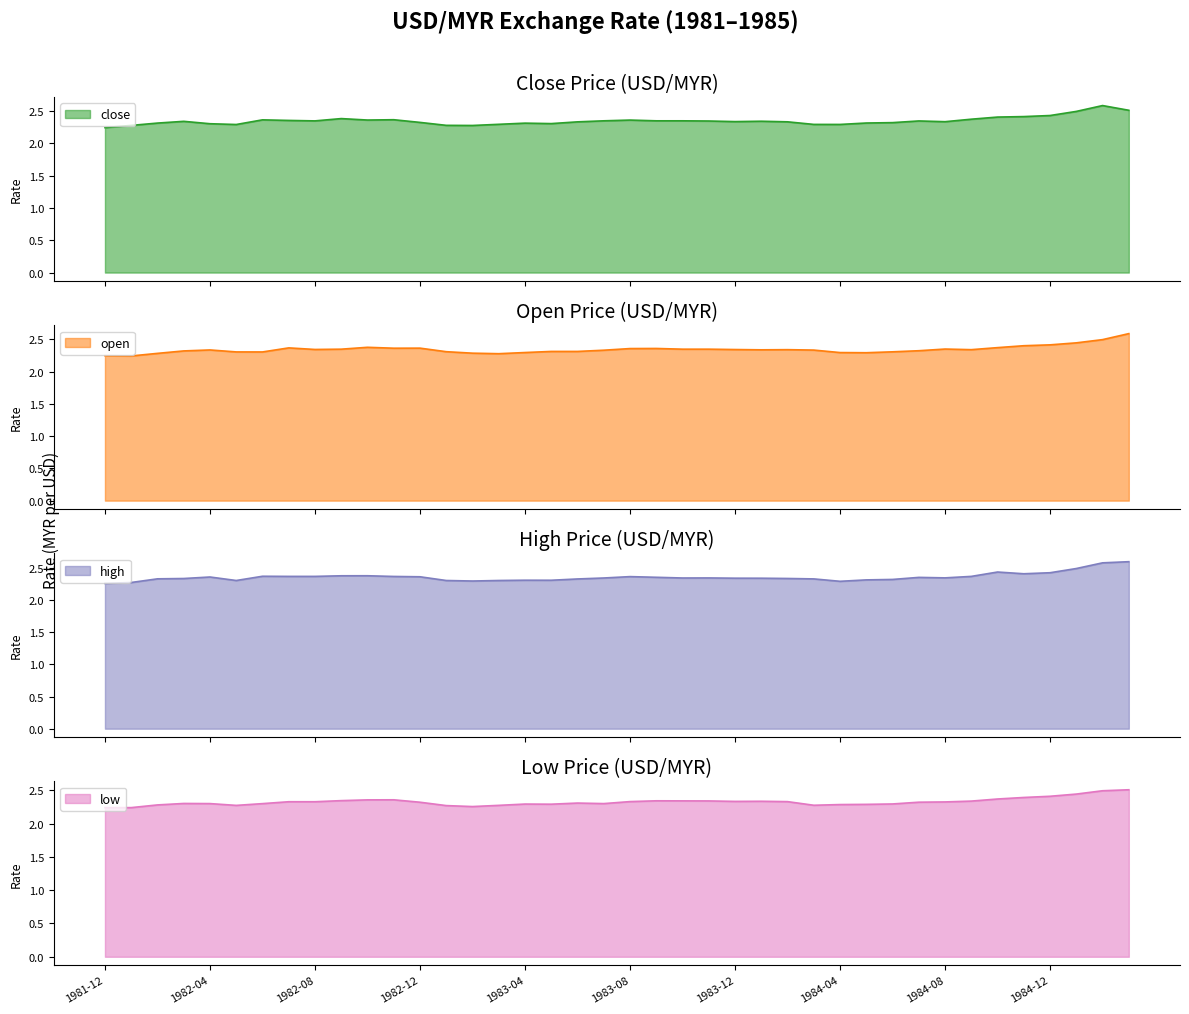

At which label is open closest to 2?

1982-01